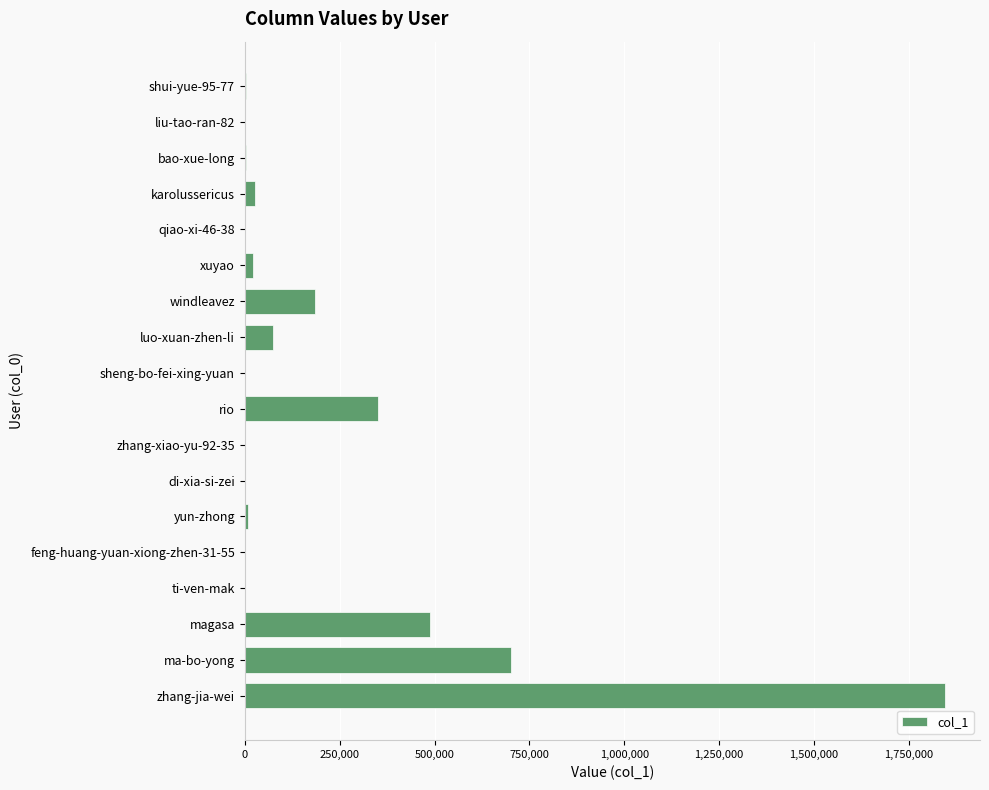

Between sheng-bo-fei-xing-yuan and luo-xuan-zhen-li, which is larger?

luo-xuan-zhen-li